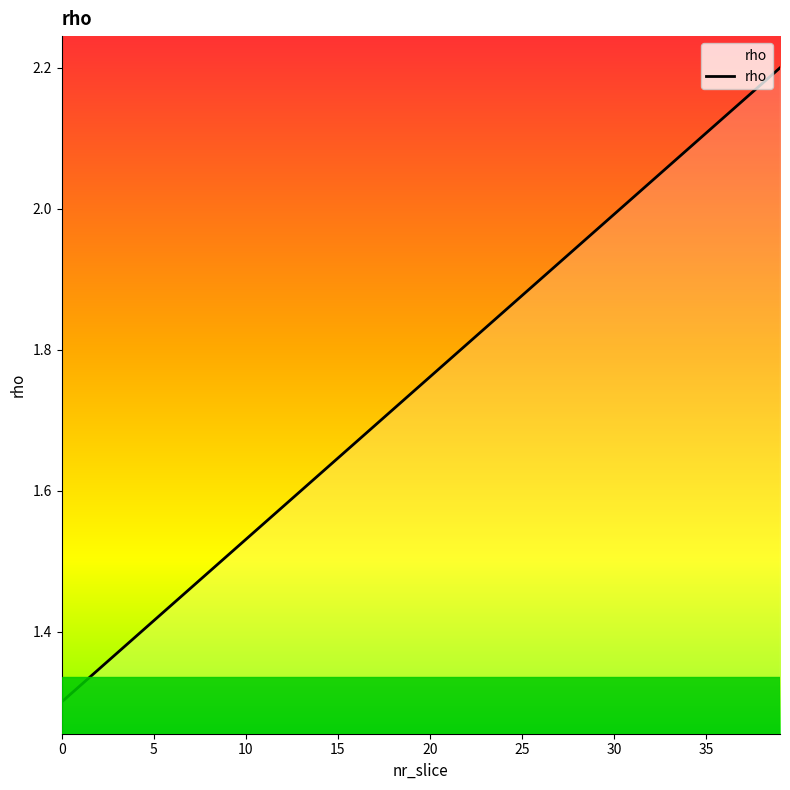

True or false: the data shows 1.5 at 8.

True